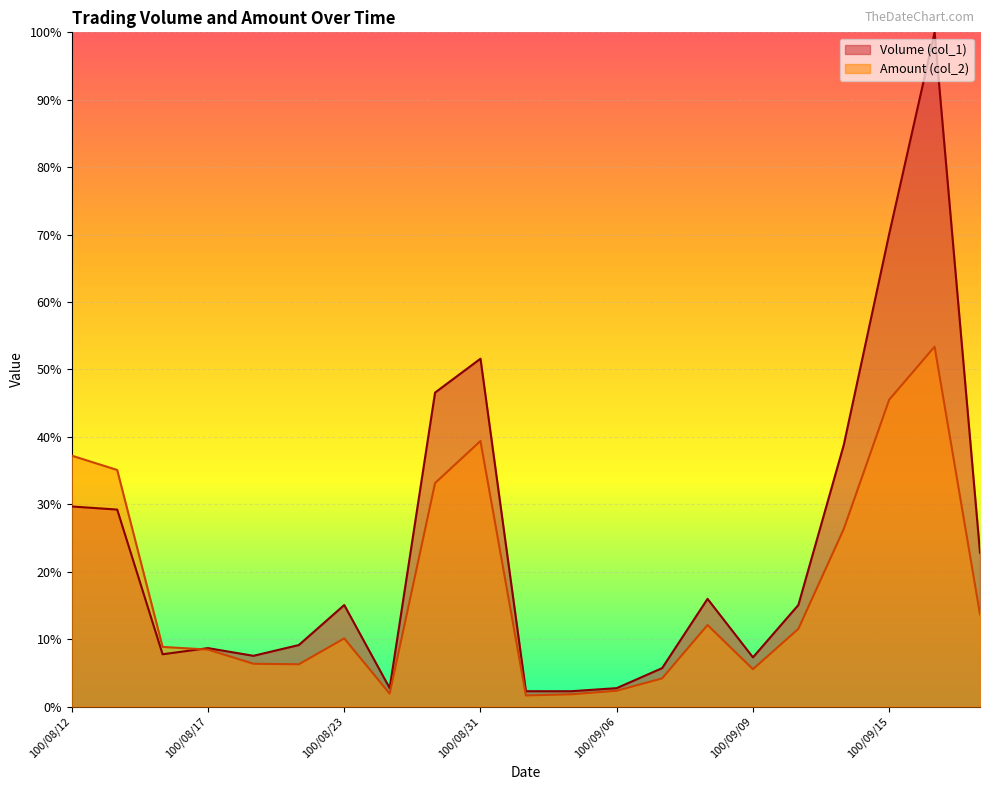

What is the sum of the Volume (col_1) values at 100/08/15 and 100/08/23?

44.3